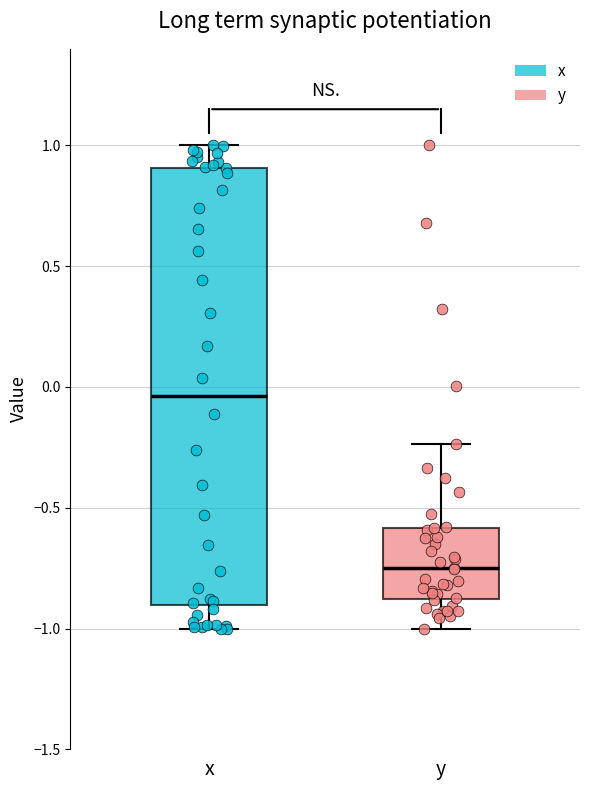

Reading left to right, read every box against the y-axis: the position of its median line, the range the box covers, and the ends of its whiskers. The values are not printed on the chart, so give them approximately, as read against the axis.

x: median -0.05, box -0.90 to 0.90, whiskers -1.00 to 1.00
y: median -0.75, box -0.90 to -0.60, whiskers -1.00 to -0.25